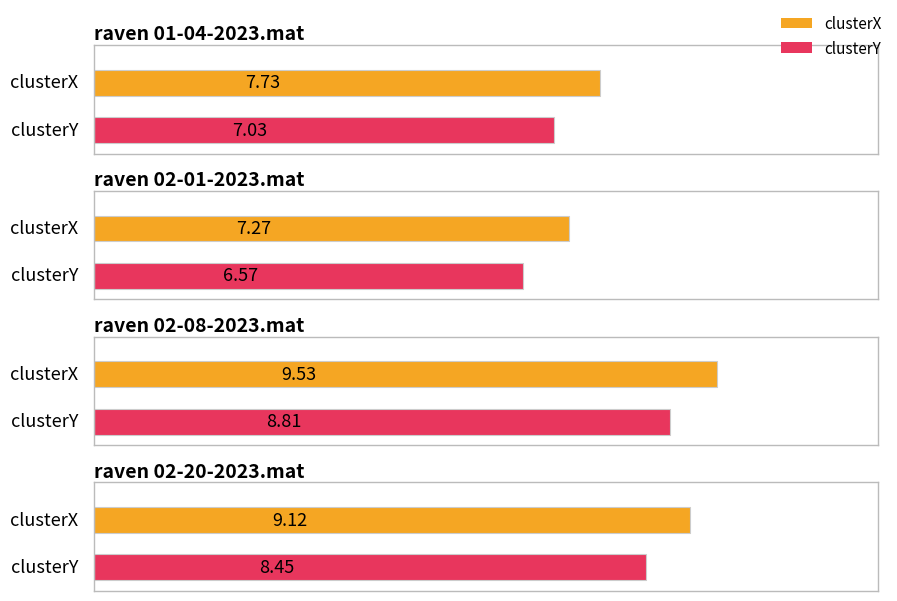

Reading left to right, list all the values displayed in this chart.

clusterX: 7.7	7.3	9.5	9.1
clusterY: 7.0	6.6	8.8	8.4